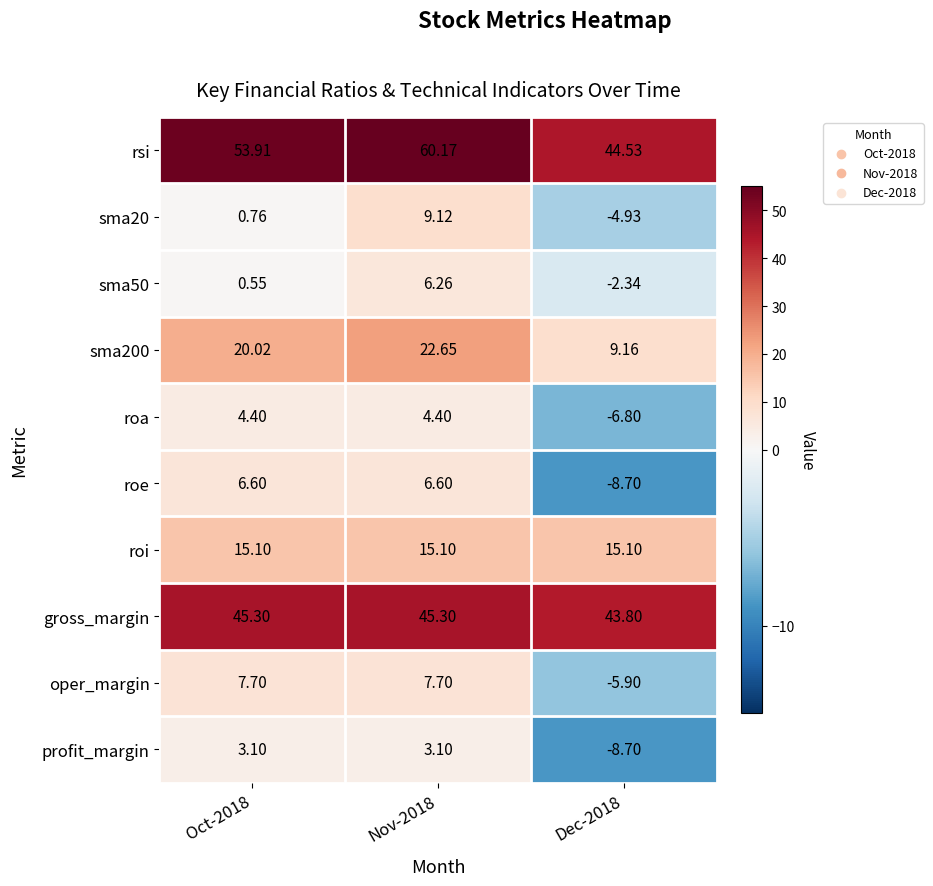

Which series has the largest total across all categories?

rsi